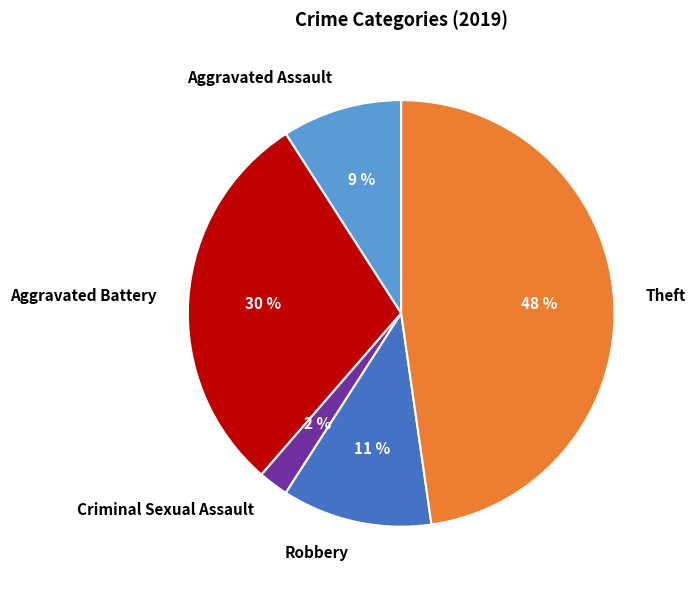

Between Theft and Aggravated Assault, which is larger?

Theft